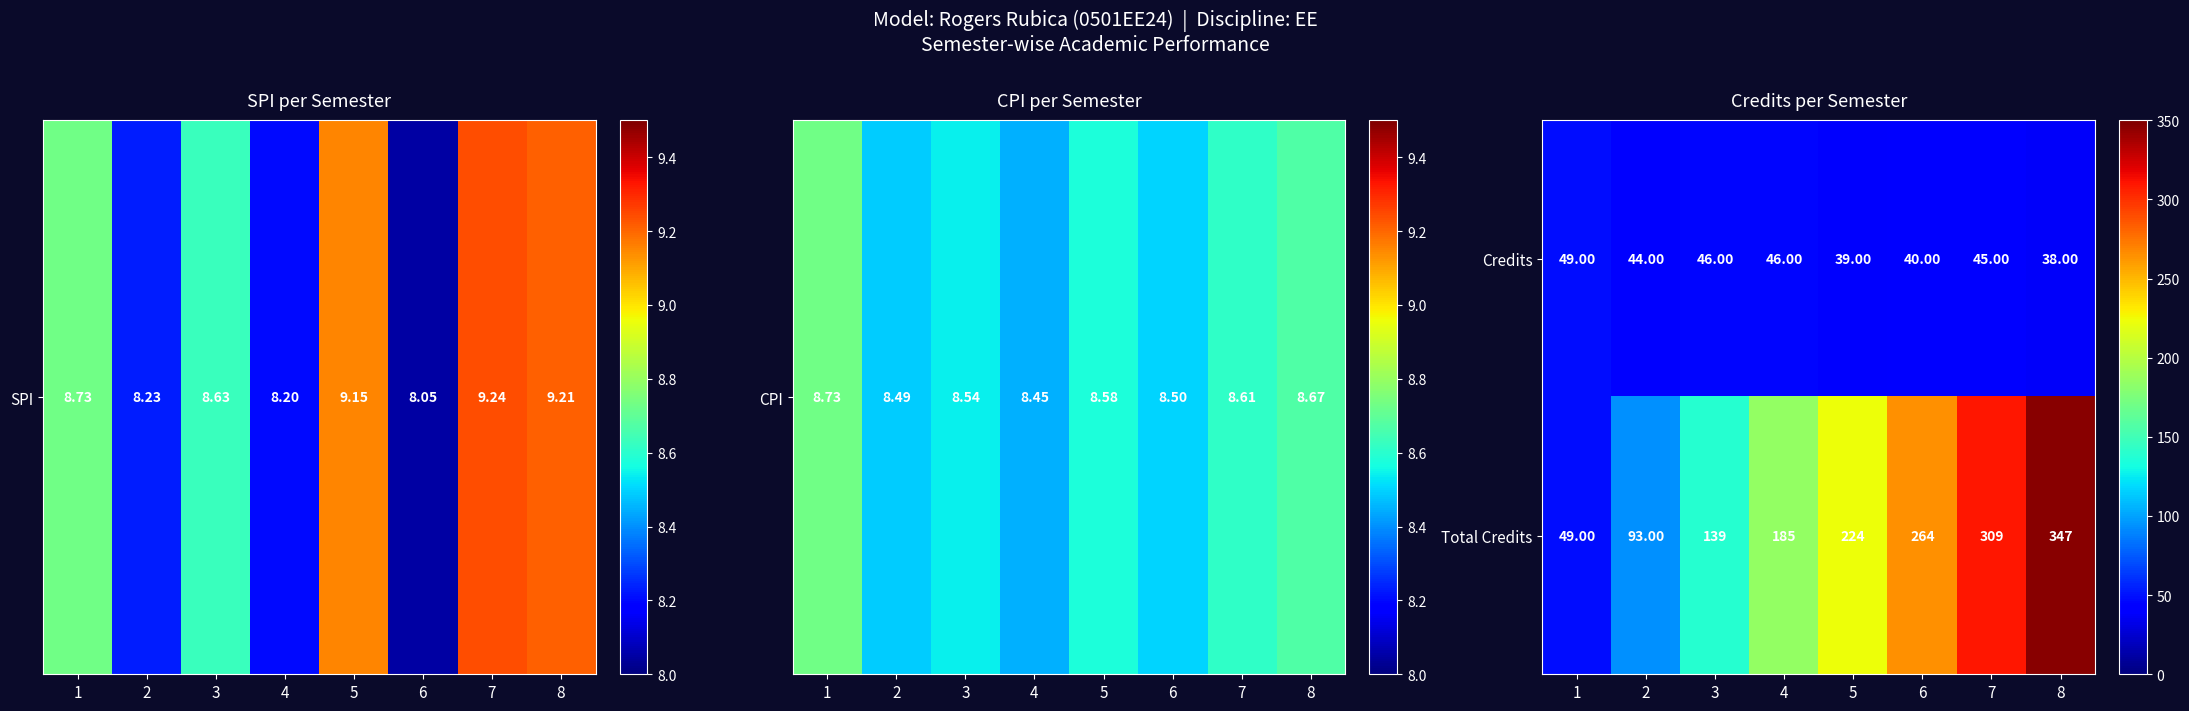

What is the sum of the Credits values at 5 and 2?

83